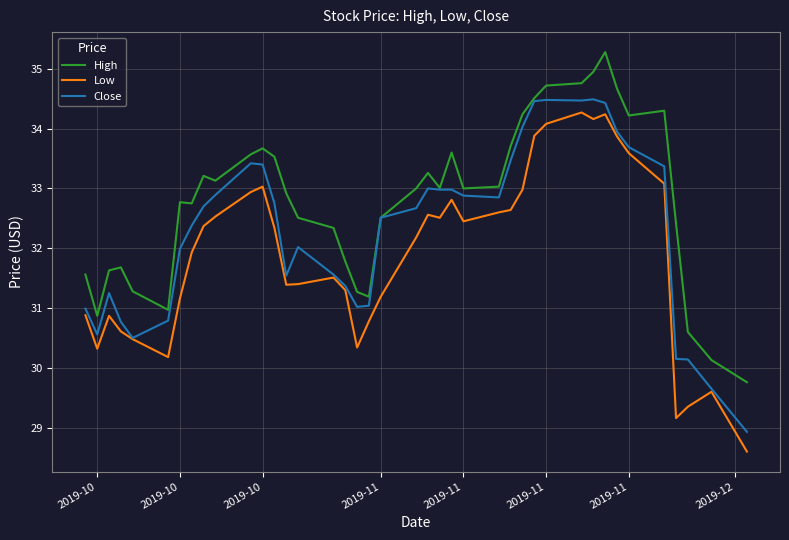

List the series in order of their overall mean, lowest first.

Low, Close, High